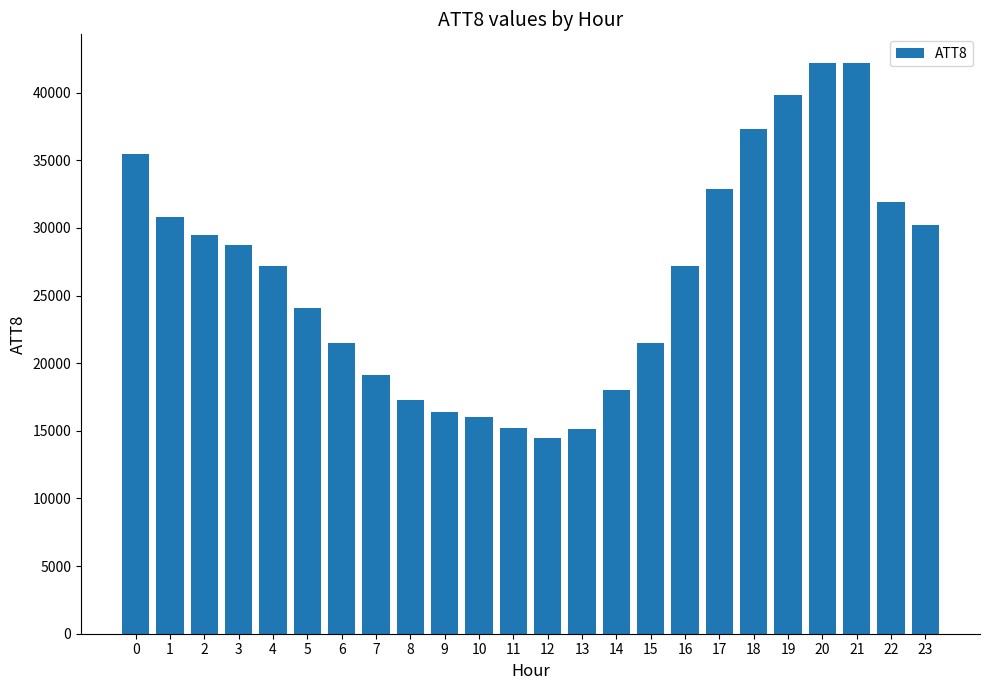

How many data points does each series have?

24